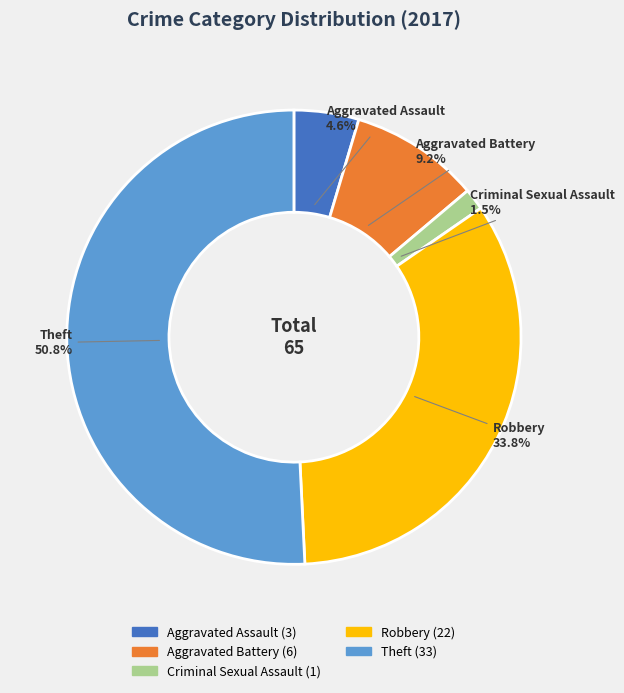

The Aggravated Battery slice represents 9% of the pie. True or false?

True